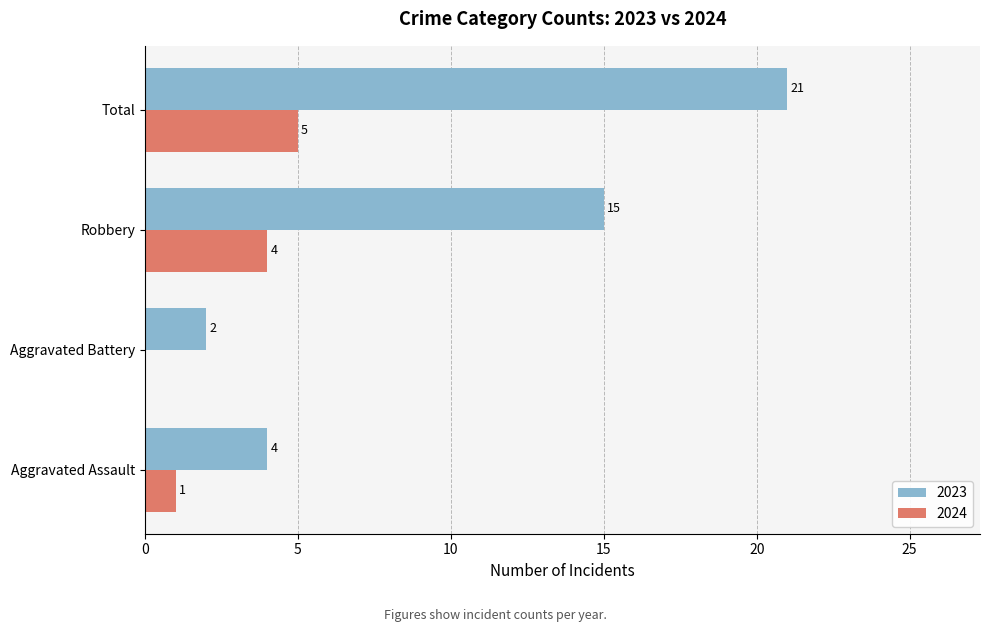

How many 2024 values are between 1 and 5?

3